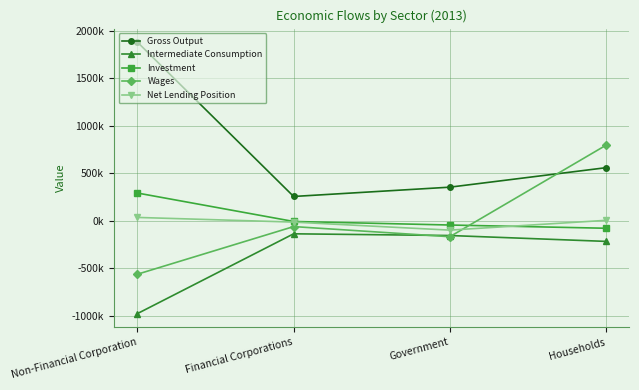

At Households, list the series in order from largest to smallest.

Wages, Gross Output, Net Lending Position, Investment, Intermediate Consumption